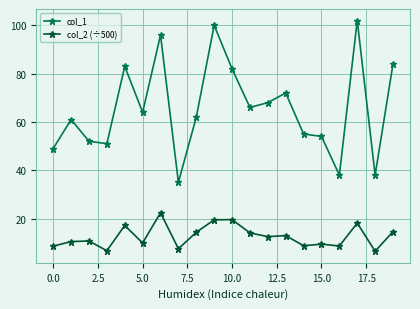

How many distinct data groups are displayed?

2